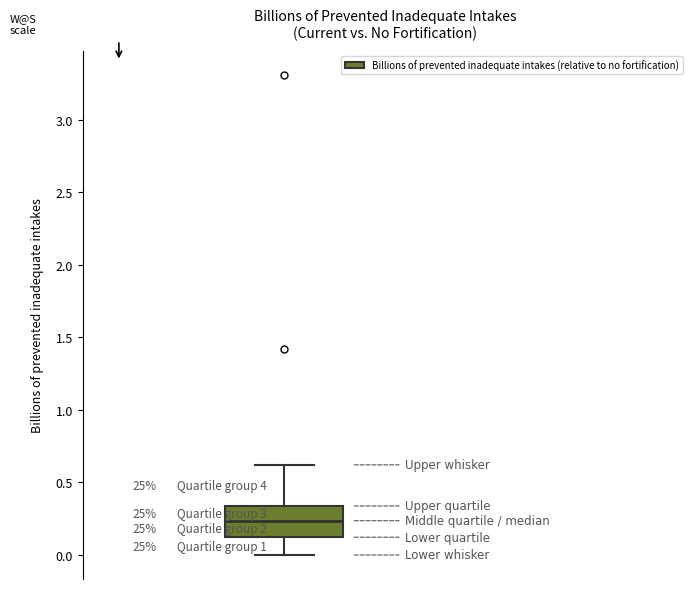

Read this box plot against the y-axis: the position of the median line, the range covered by the box, and the ends of both whiskers. The values are not printed on the chart, so give them approximately, as read against the axis.

median 0.25, box 0.10 to 0.35, whiskers 0.00 to 0.60